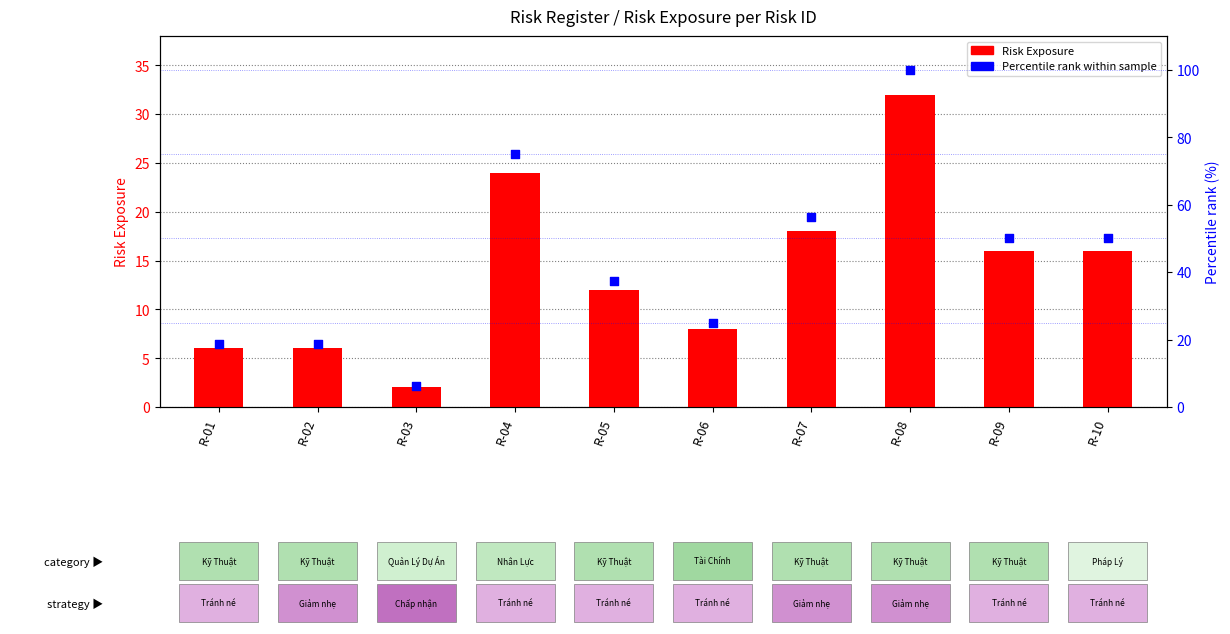

Which series has the largest total across all categories?

Percentile rank within sample